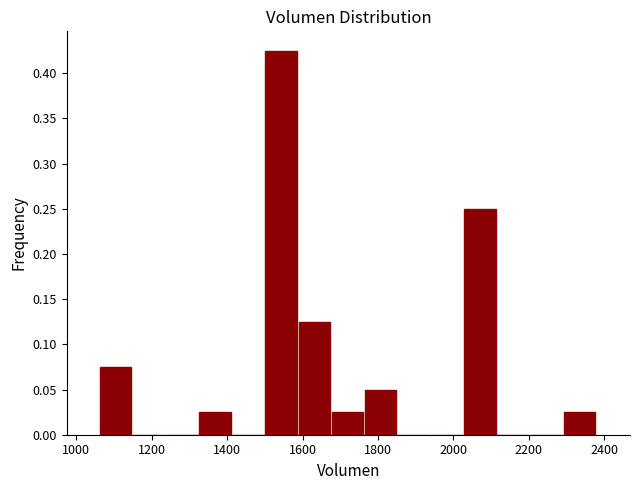

Reading left to right, list every bar in this chart as the range it spans on the x-axis followed by its height. Neither the bar edges nor the heights are printed on the chart, so give them approximately, as read against the axes.

1060 to 1160: 0.075
1160 to 1240: 0
1240 to 1320: 0
1320 to 1420: 0.025
1420 to 1500: 0
1500 to 1580: 0.425
1580 to 1680: 0.125
1680 to 1760: 0.025
1760 to 1860: 0.050
1860 to 1940: 0
1940 to 2020: 0
2020 to 2120: 0.250
2120 to 2200: 0
2200 to 2300: 0
2300 to 2380: 0.025